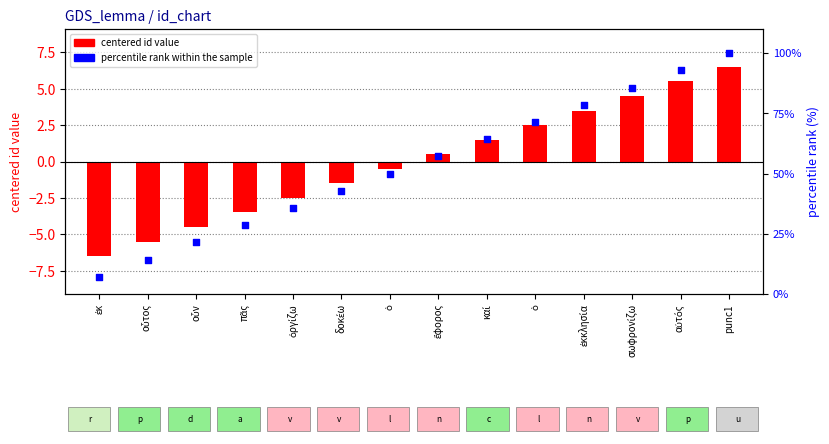

What is the total value across all series at οὗτος?

8.8